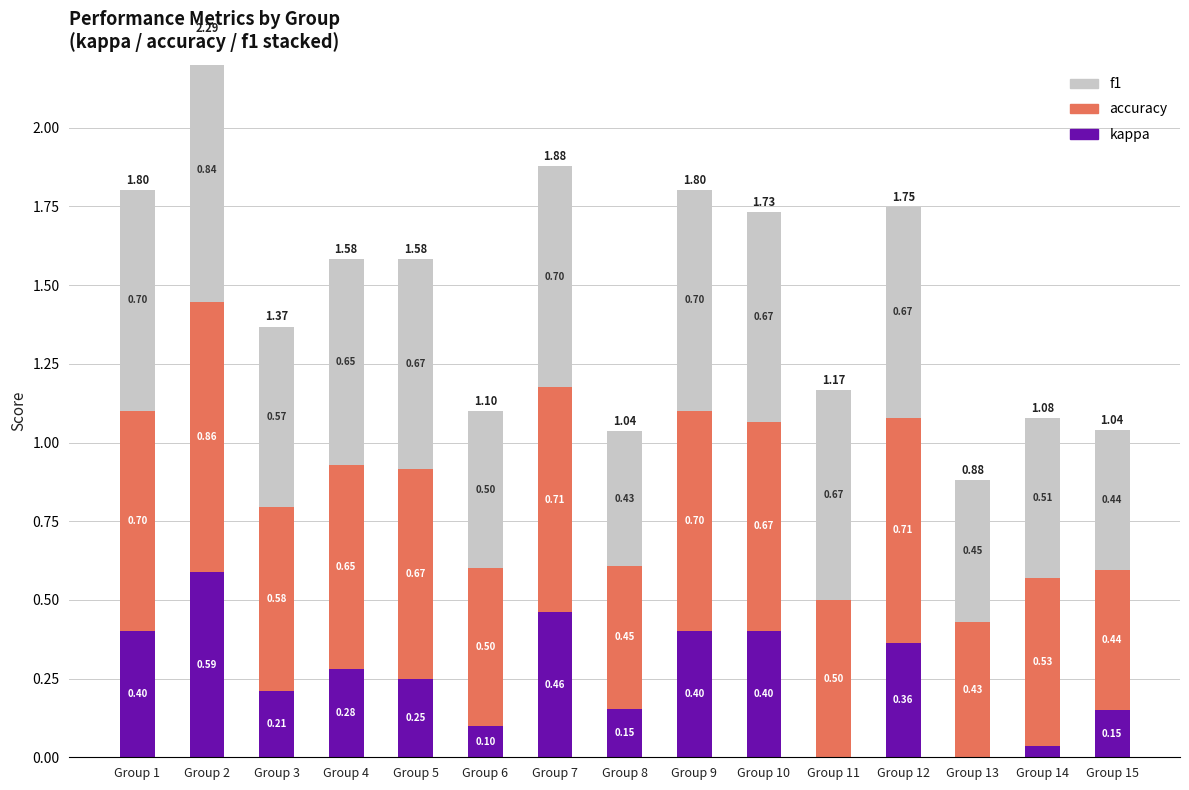

What are all the series names shown in the legend?

kappa, accuracy, f1